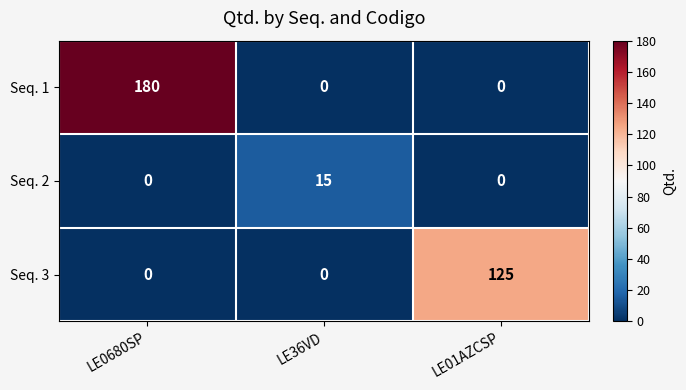

What is the highest value of the Seq. 1 series?

180